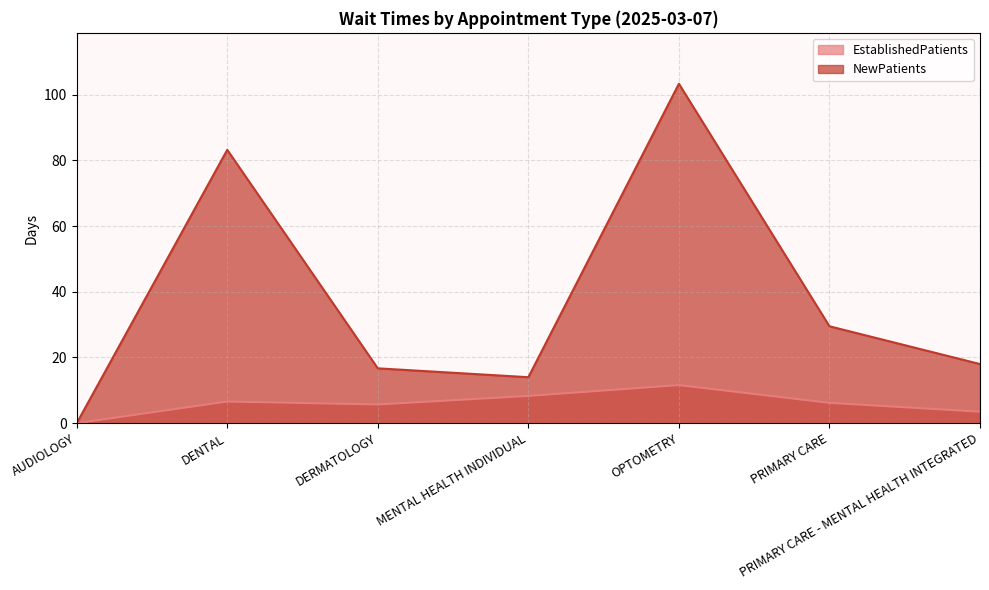

What is the maximum value for EstablishedPatients?

11.6